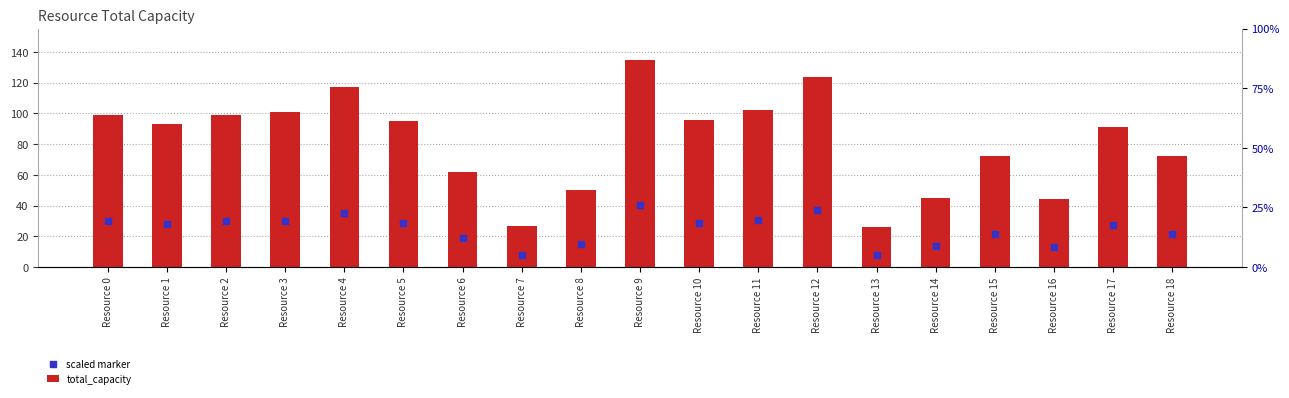

Is the value of scaled marker at Resource 8 greater than the value of total_capacity at Resource 12?

No